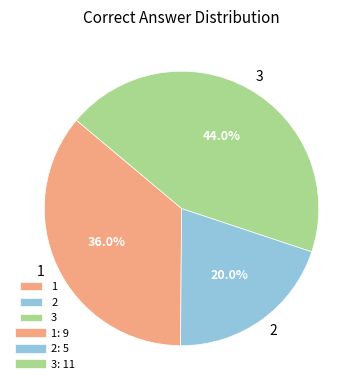

What is the largest slice in the pie chart?

3